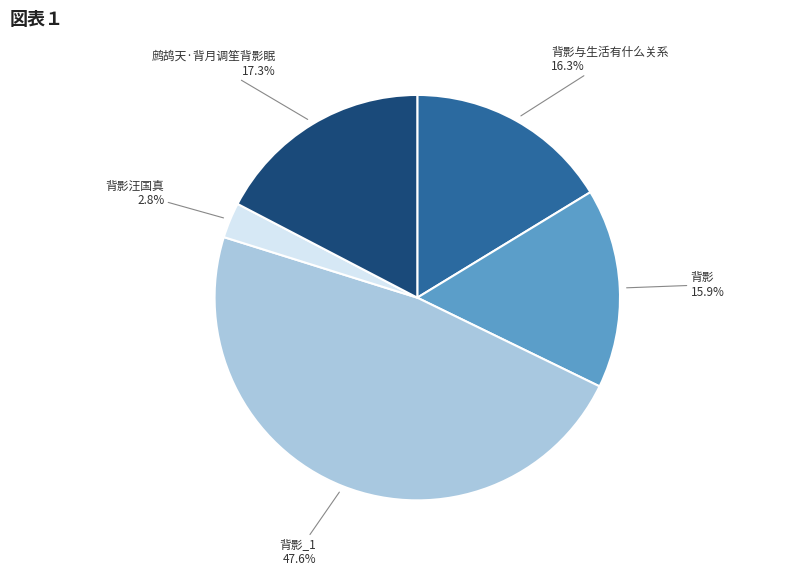

How many slices are in this pie chart?

5